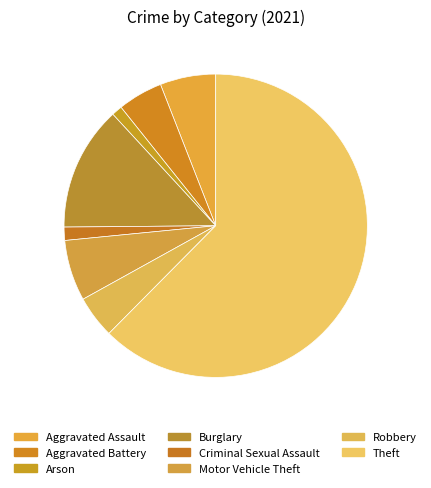

Which slice represents more than half of the pie?

Theft